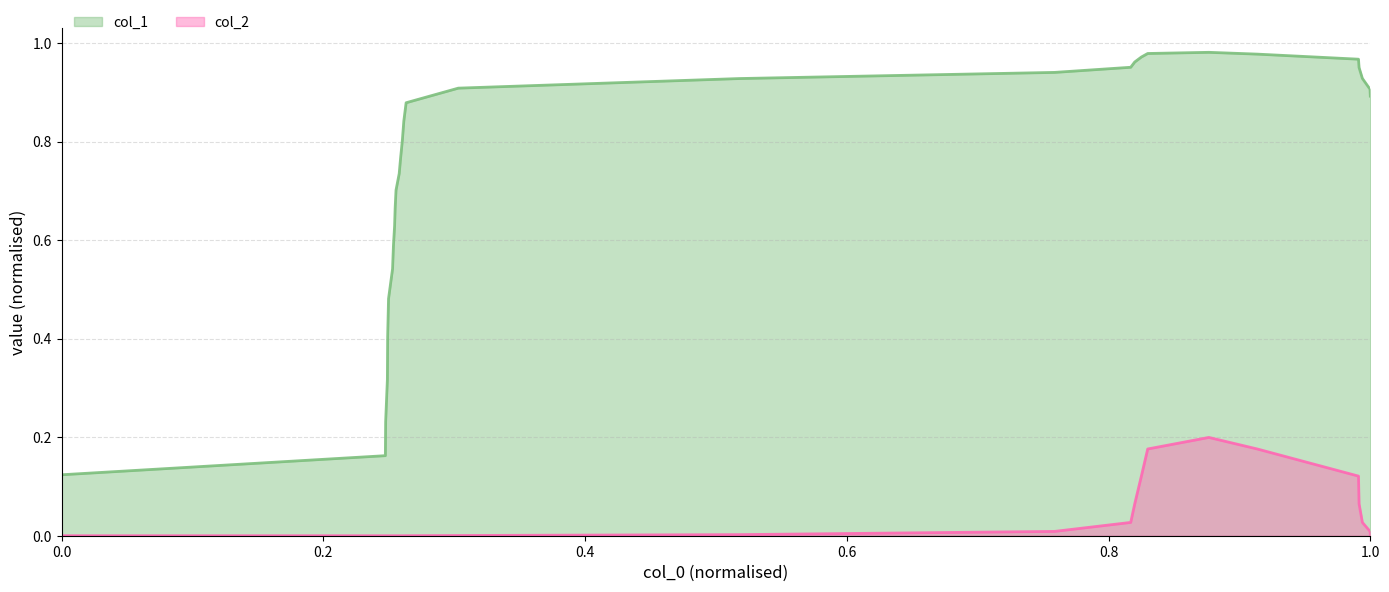

What is the greatest value displayed?

1.0